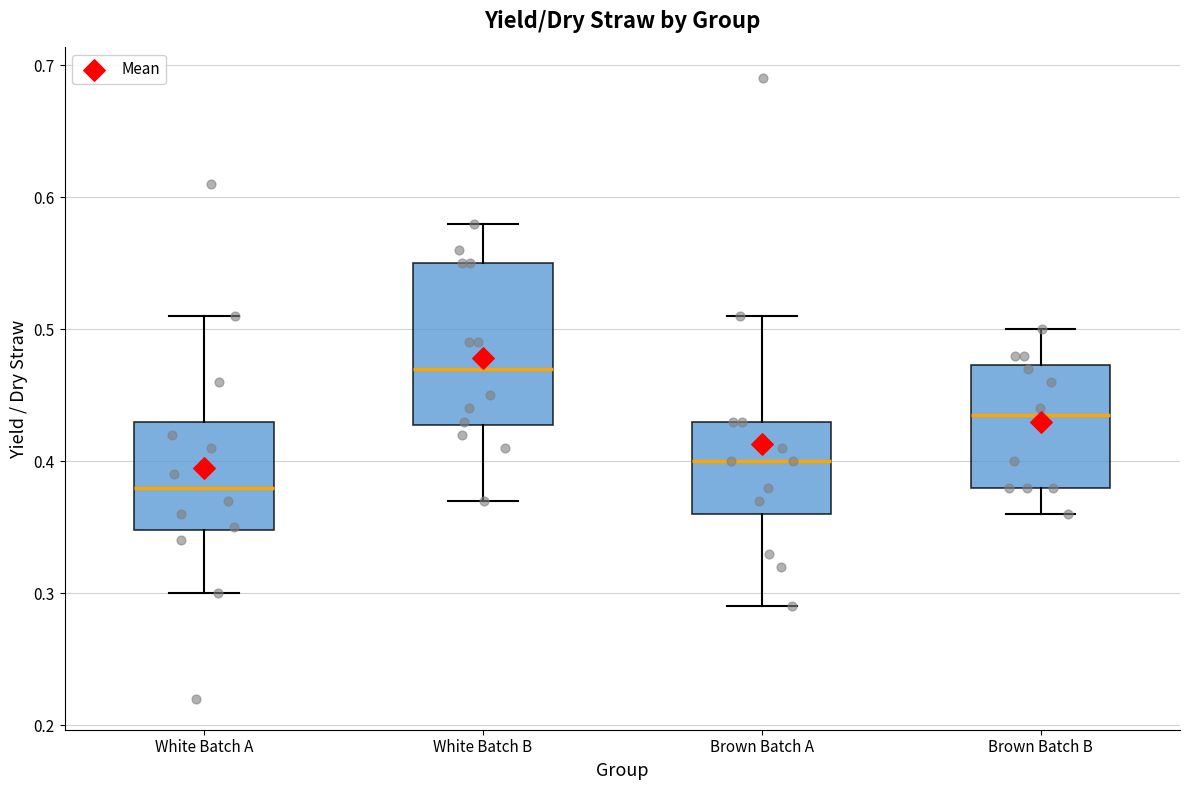

Which box has the lowest median line?

White Batch A